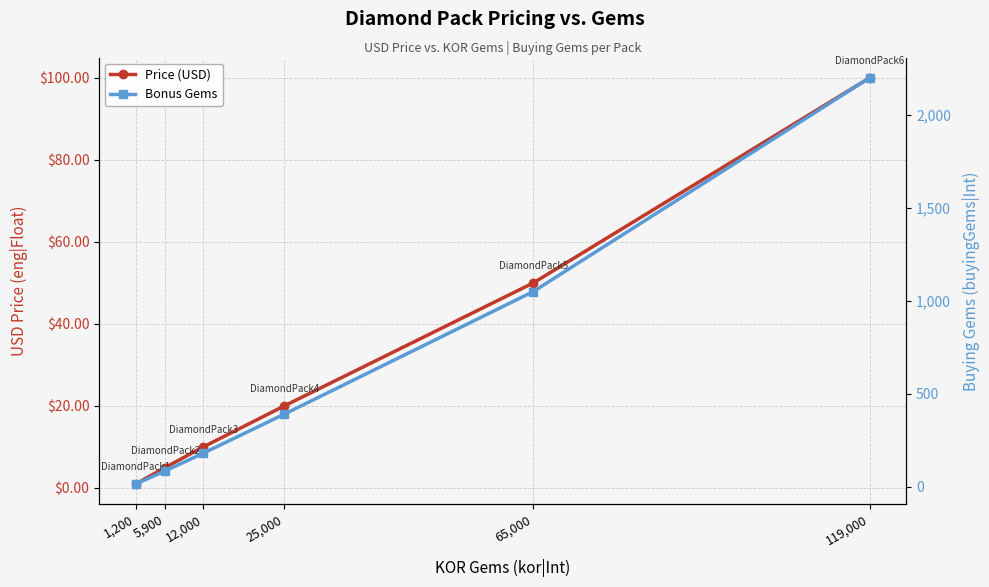

Which has a higher value, 65,000 or 25,000?

65,000